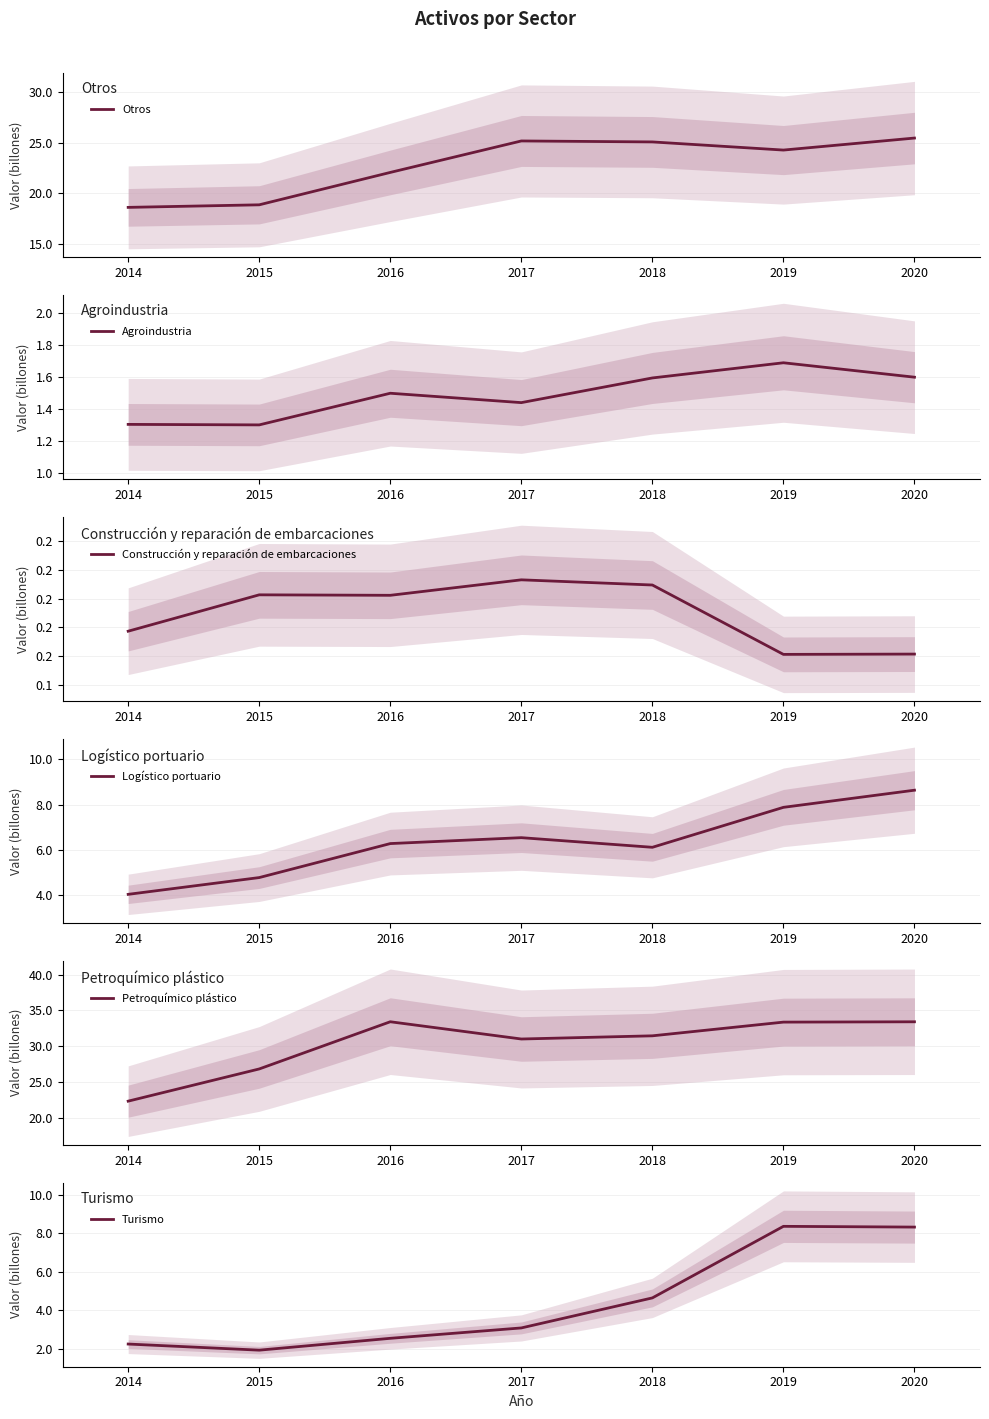

Is this an area chart (filled region under the line)?

No